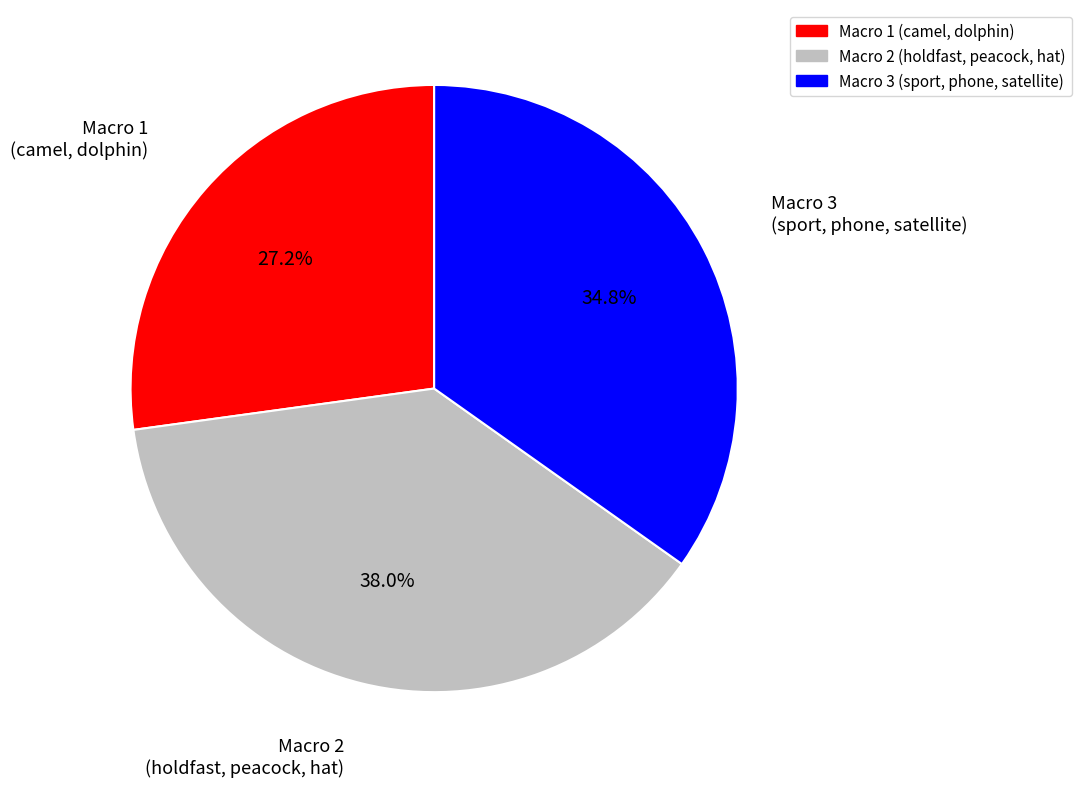

Is there any slice that represents more than half of the pie?

No